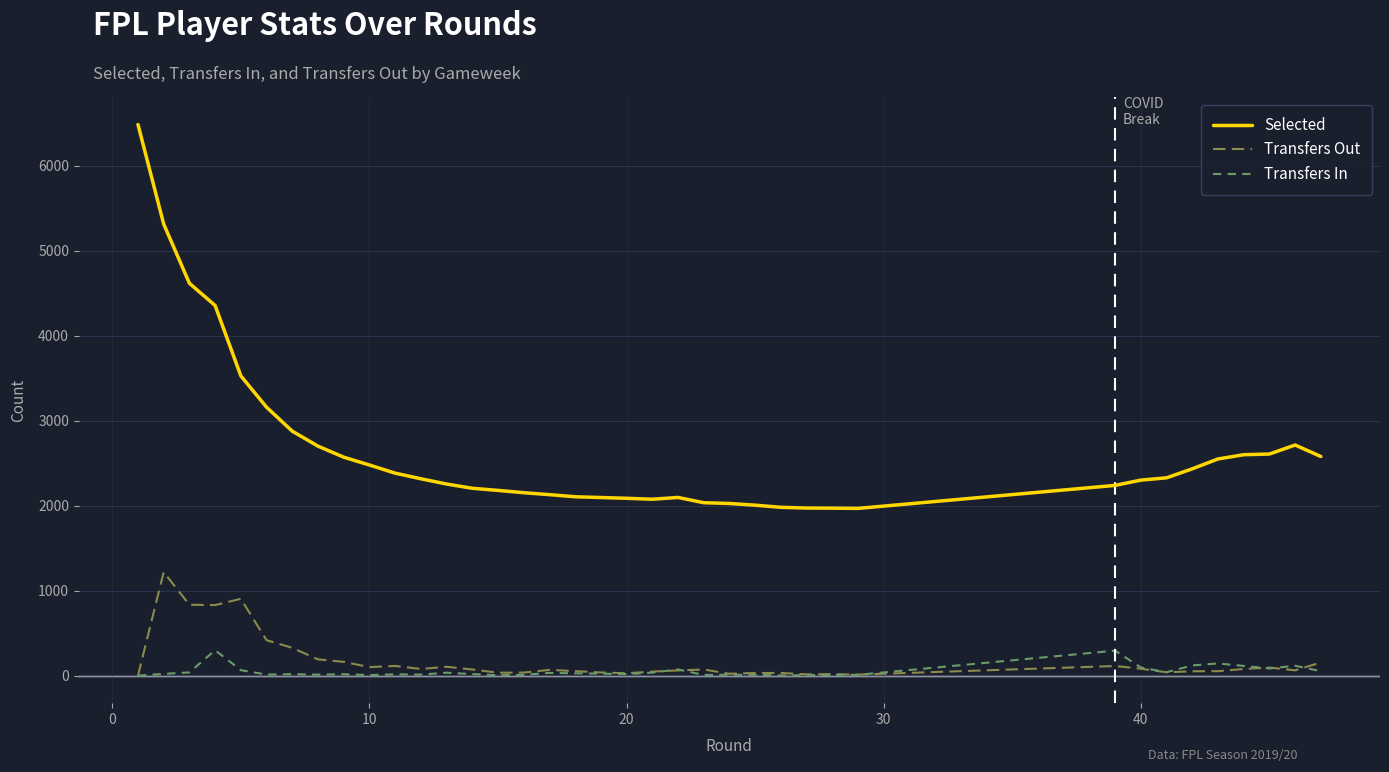

What is the maximum value for Transfers In?

299